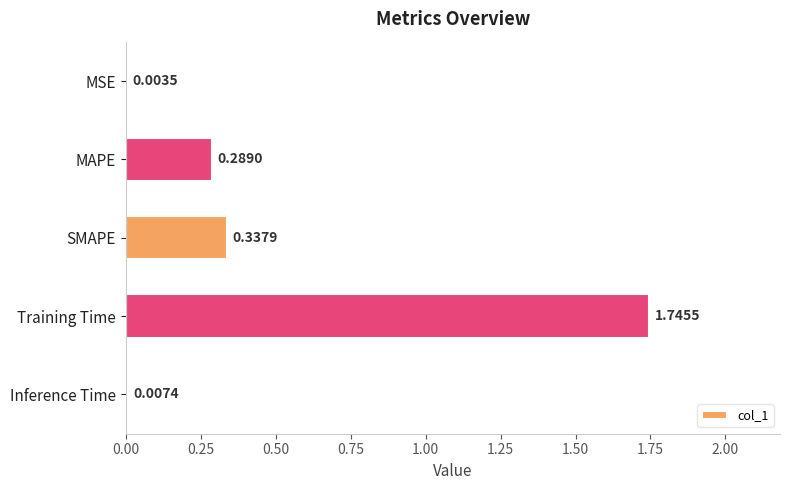

Which category has the highest value across all series?

Training Time